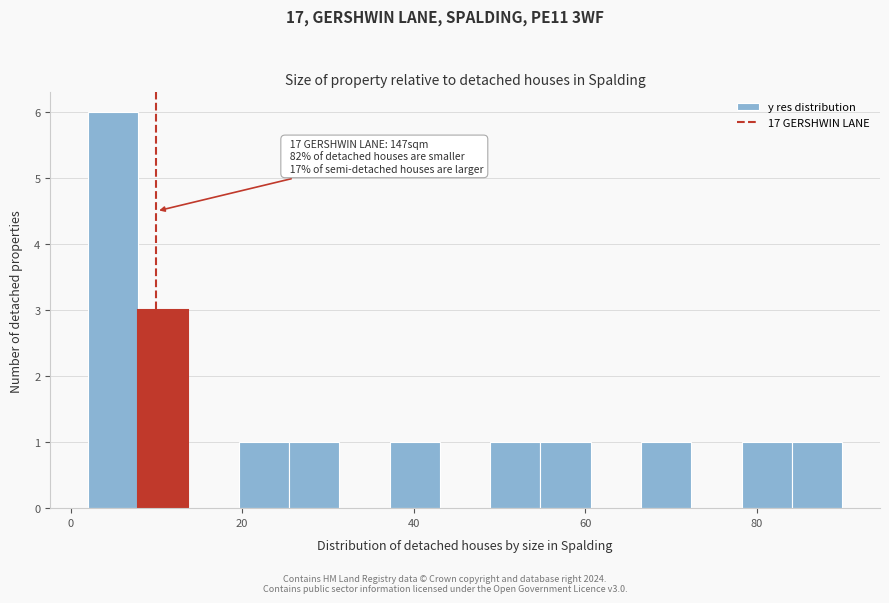

Around what value on the x-axis is the tallest bar? Give the approximate position of its centre, as read against the axis.

4